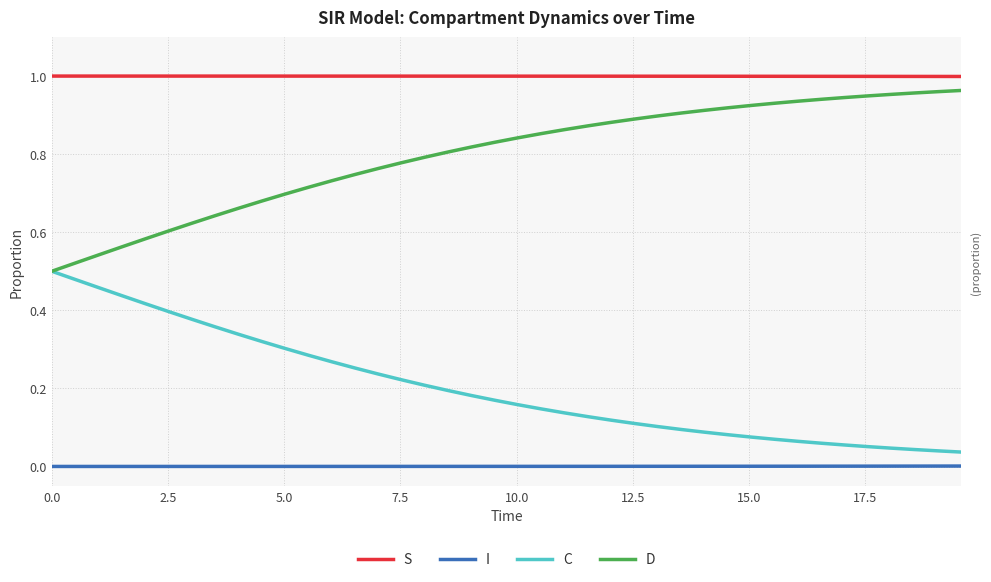

Rank the series by their average value, from highest to lowest.

S, D, C, I